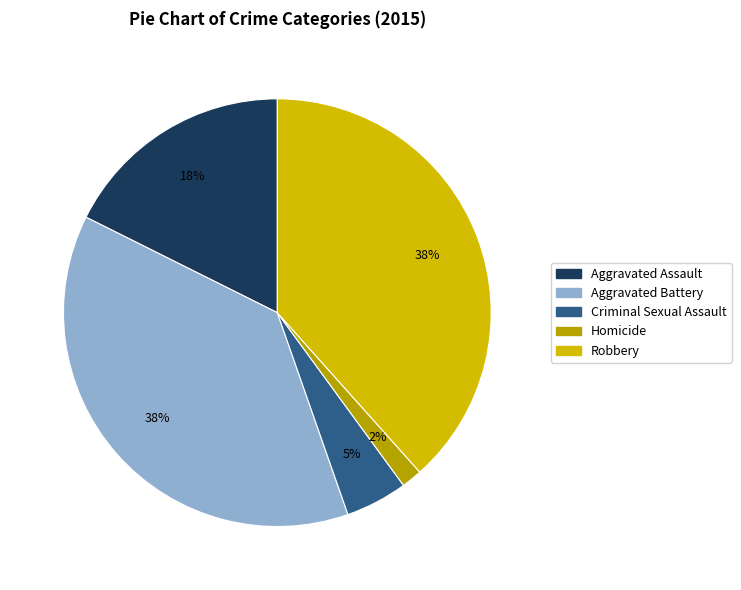

How many segments does this pie chart have?

5